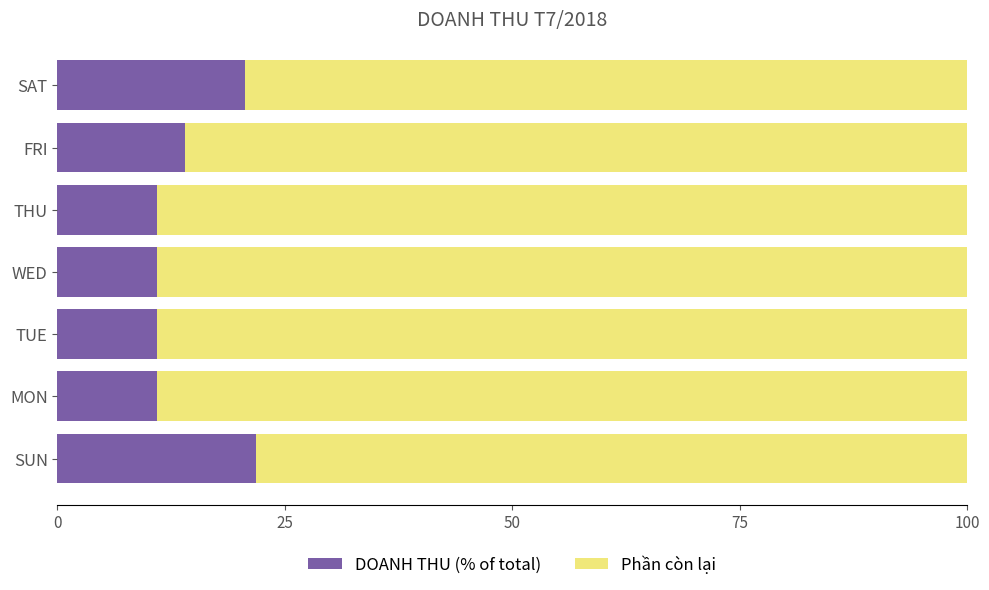

What is the difference between the DOANH THU (% of total) values at MON and SUN?

10.9